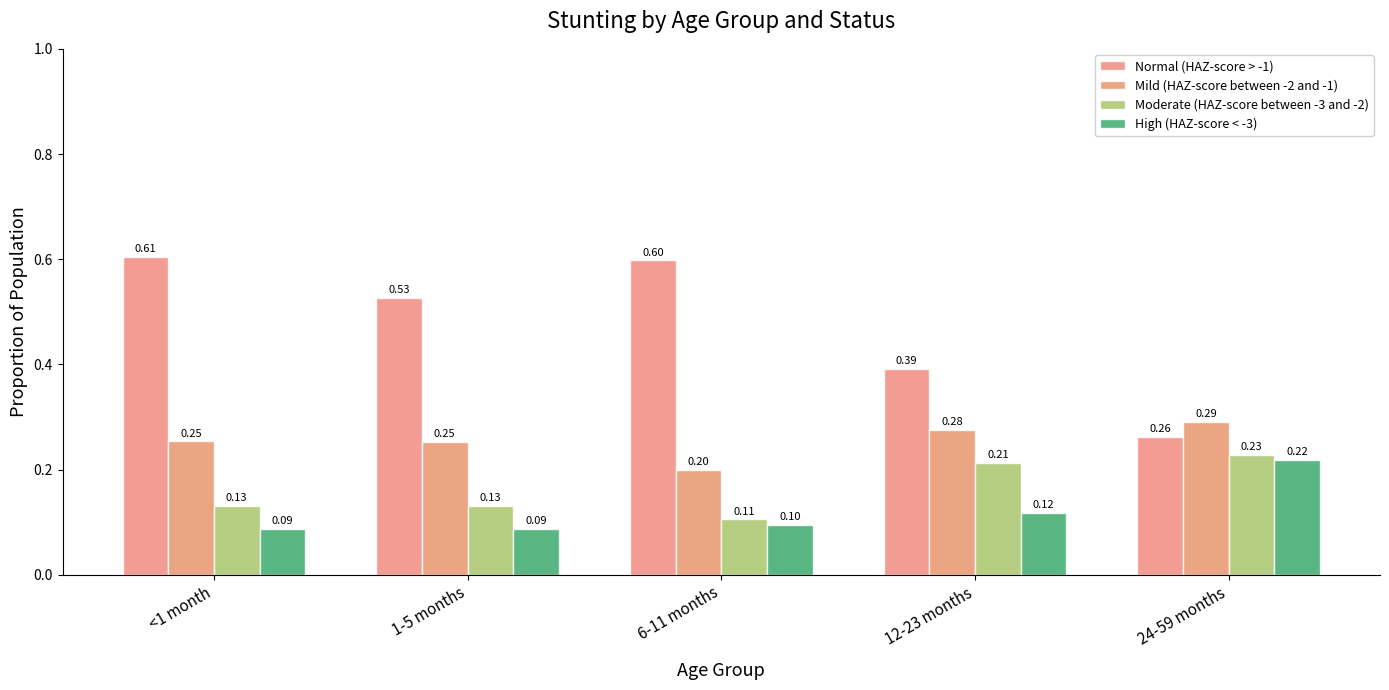

Rank the categories by Mild (HAZ-score between -2 and -1) value from lowest to highest.

6-11 months, 1-5 months, <1 month, 12-23 months, 24-59 months